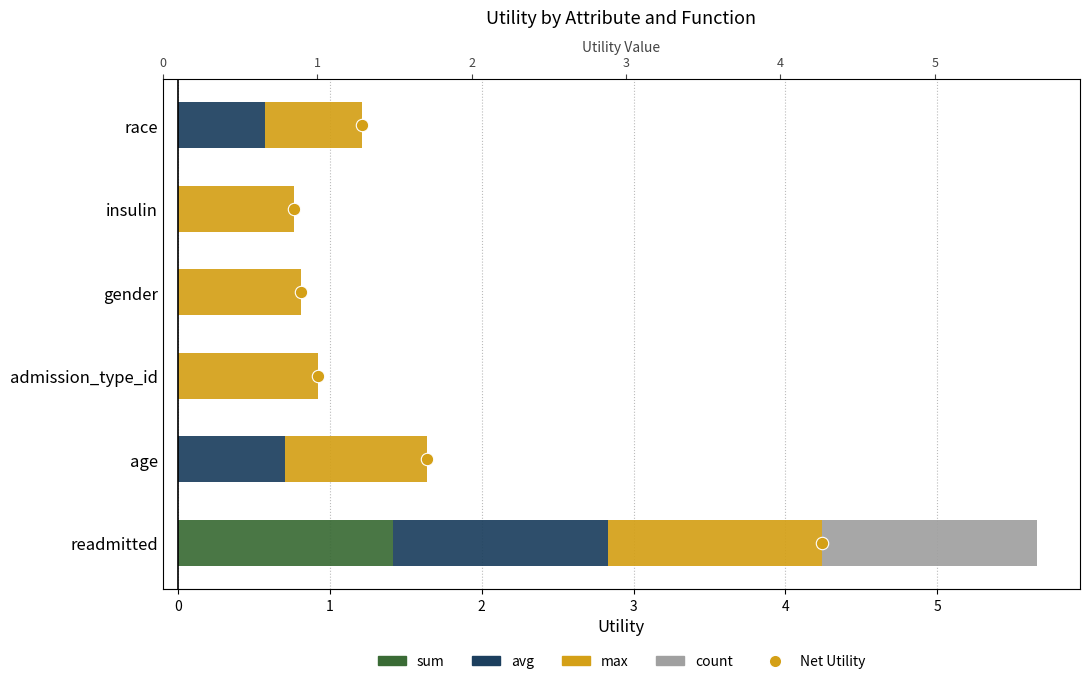

What is the total value across all series at age?

1.6